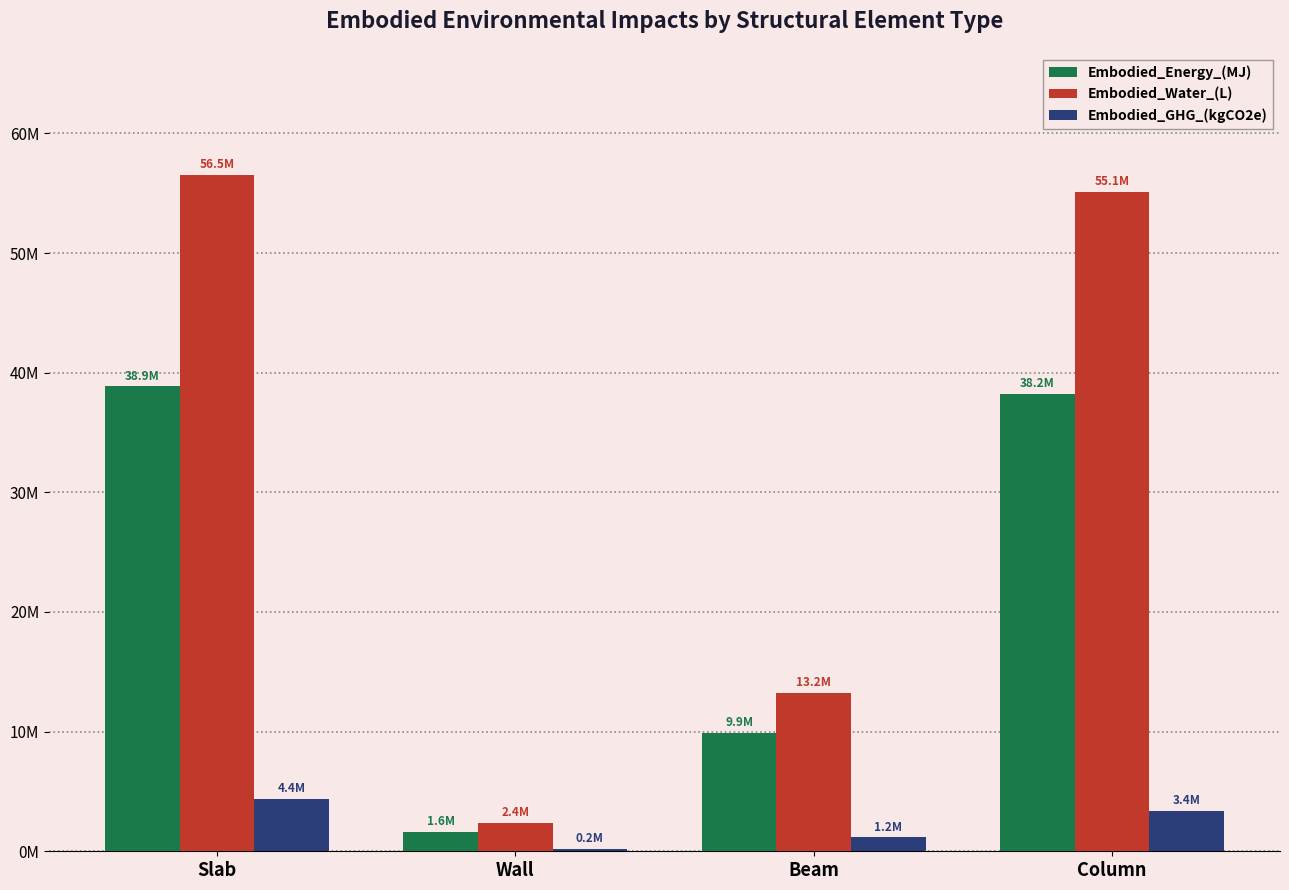

Rank the series at Beam from highest to lowest value.

Embodied_Water_(L), Embodied_Energy_(MJ), Embodied_GHG_(kgCO2e)